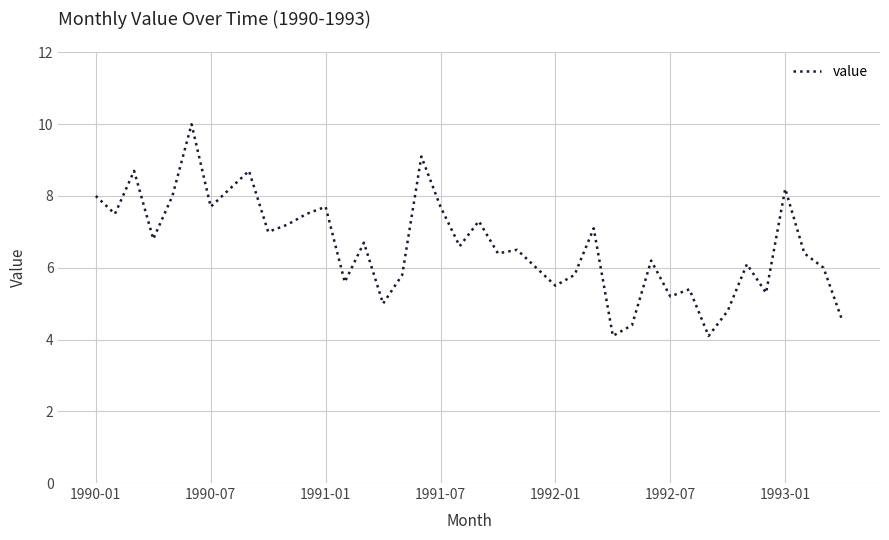

What is the smallest value displayed?

4.1